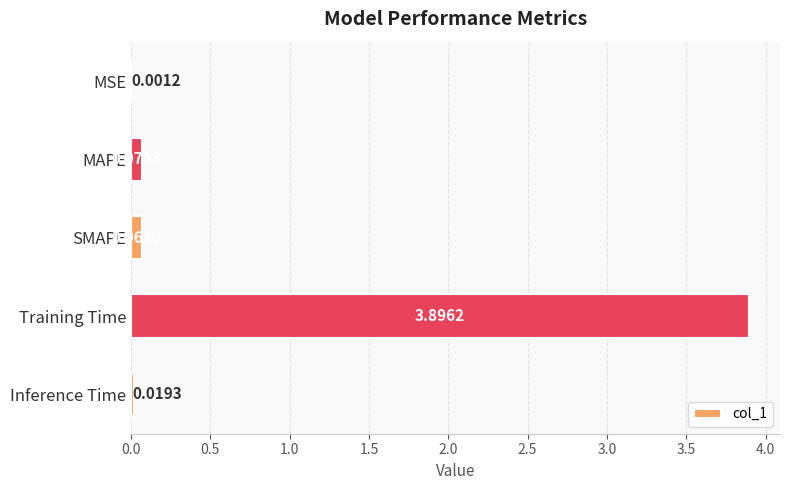

At which label is the value closest to 1?

MAPE